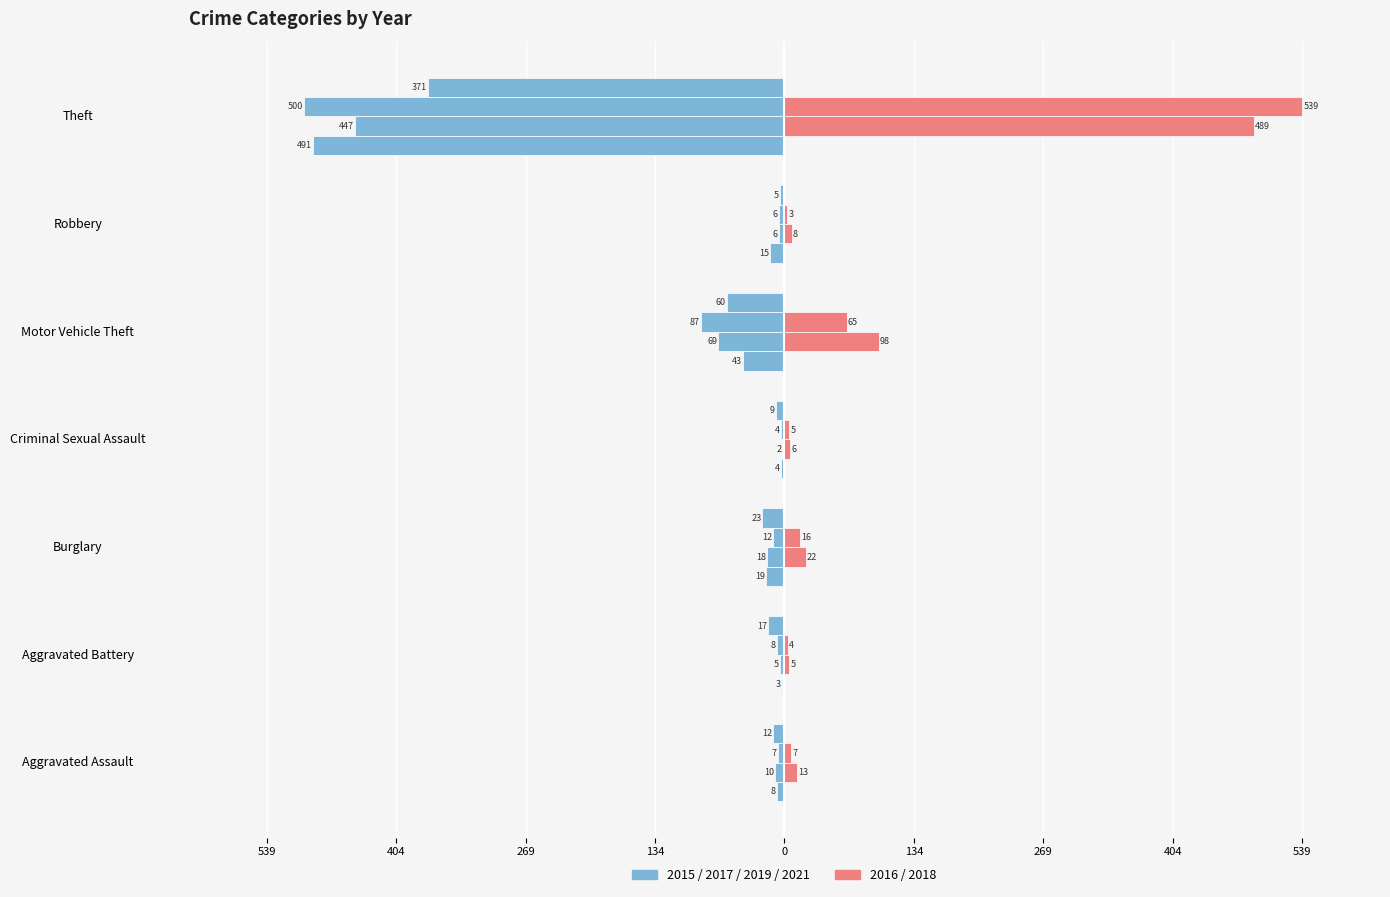

Are the bars grouped side by side (vs. stacked)?

Yes